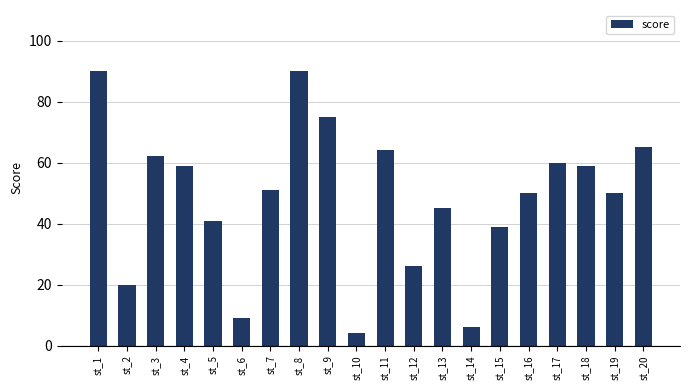

What is the greatest value displayed?

90